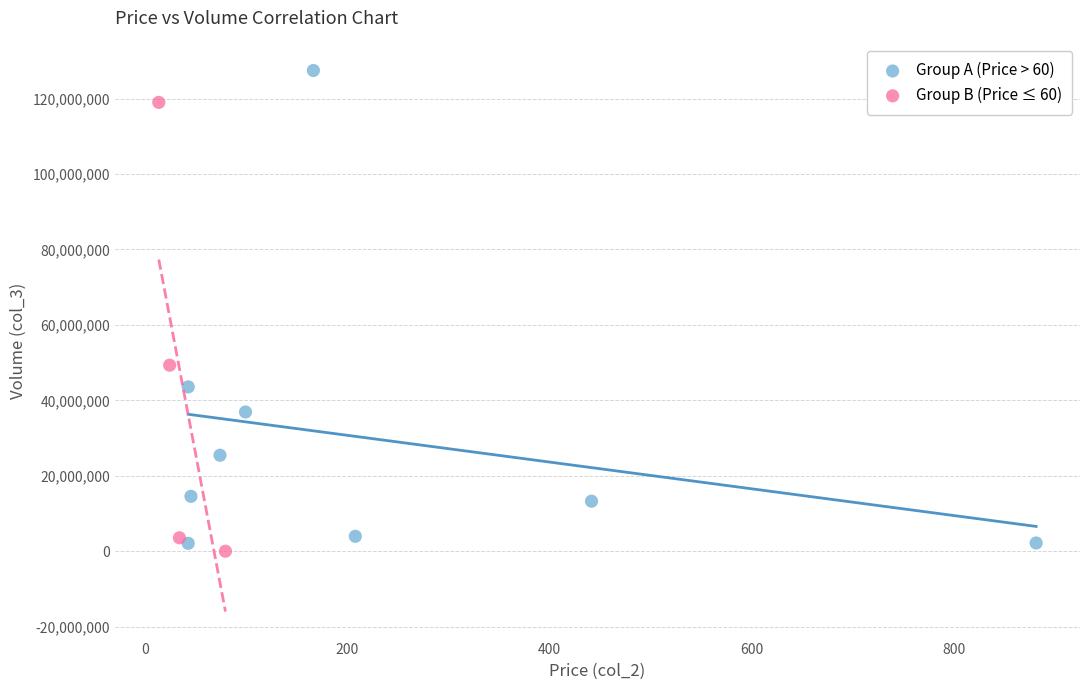

Which series reaches the maximum Y coordinate?

Group A (Price > 60)